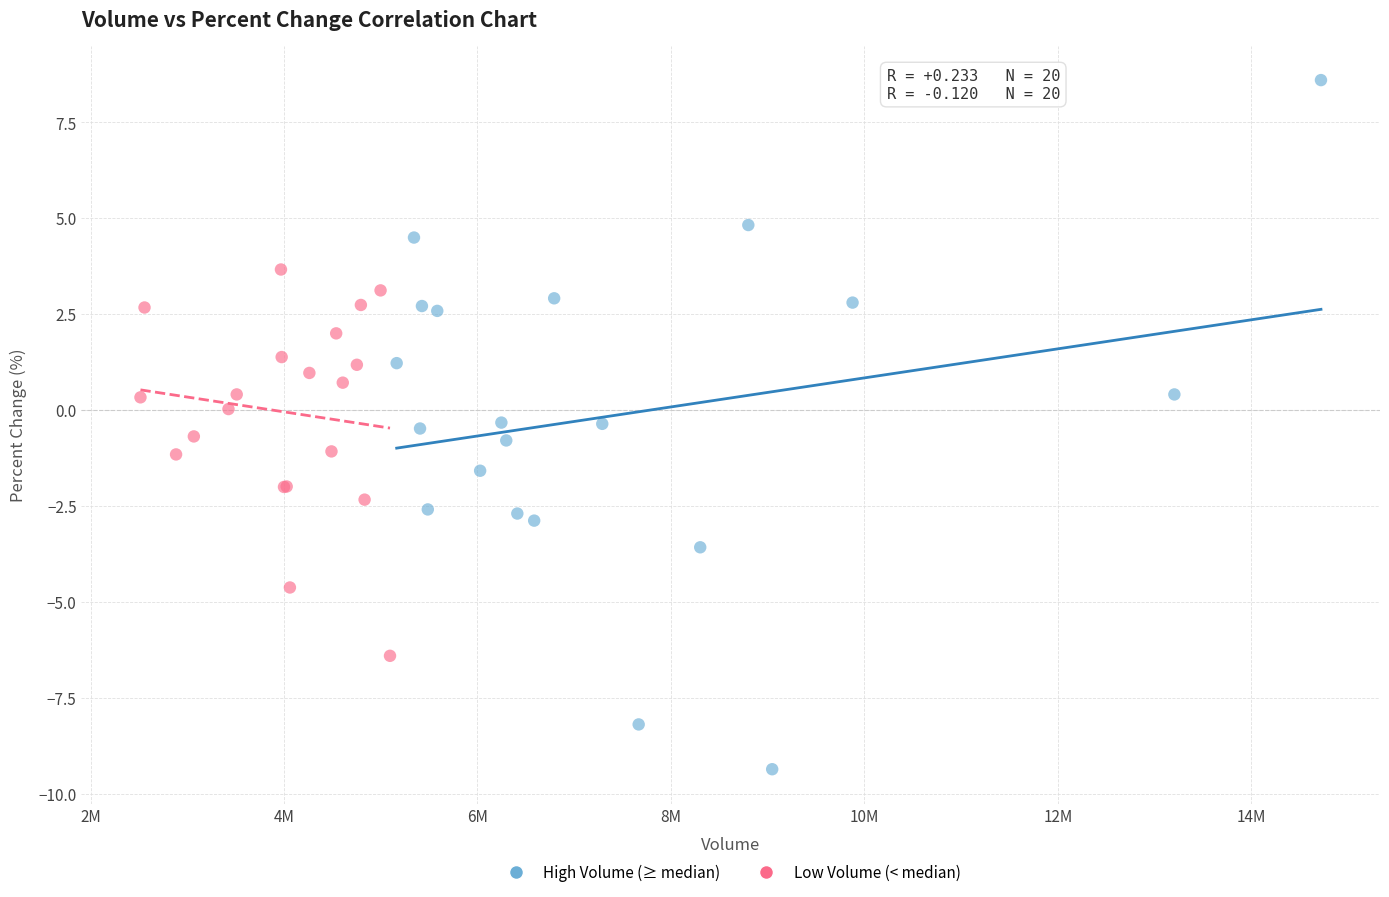

Which series reaches the minimum Y coordinate?

High Volume (≥ median)